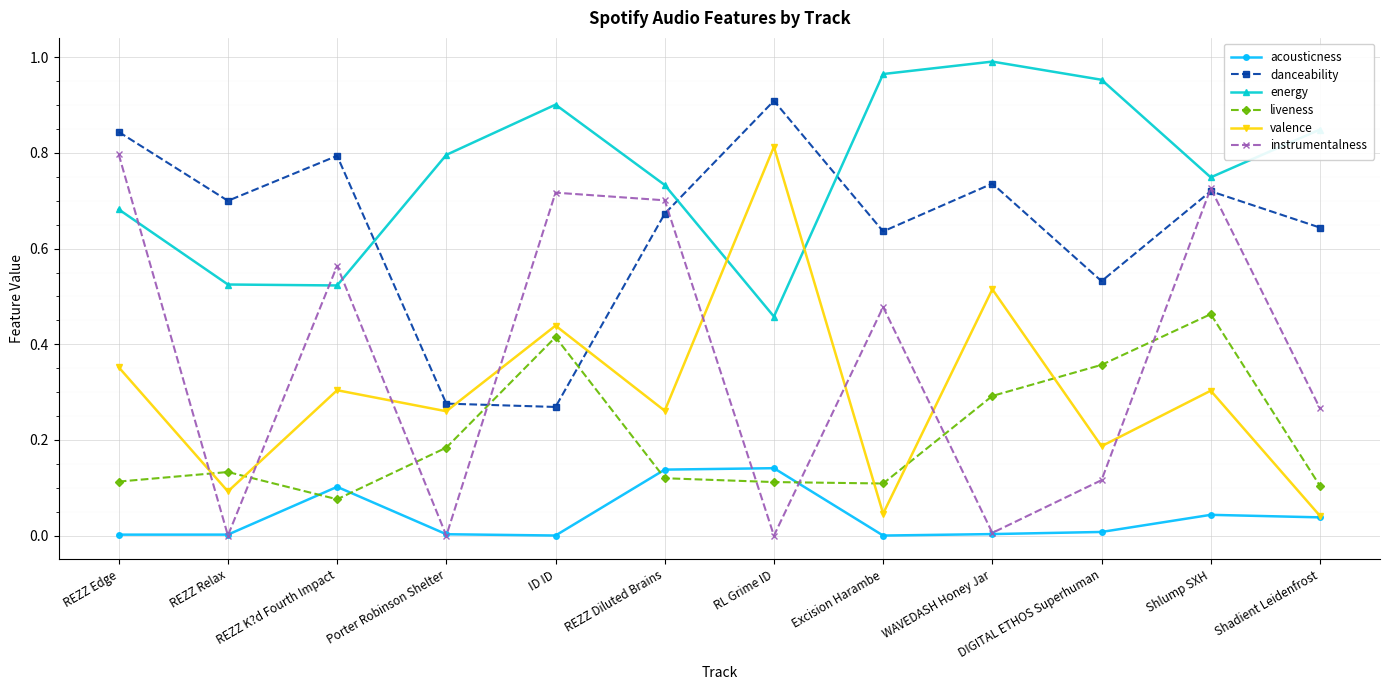

Which series changed the most between RL Grime ID and WAVEDASH Honey Jar?

energy